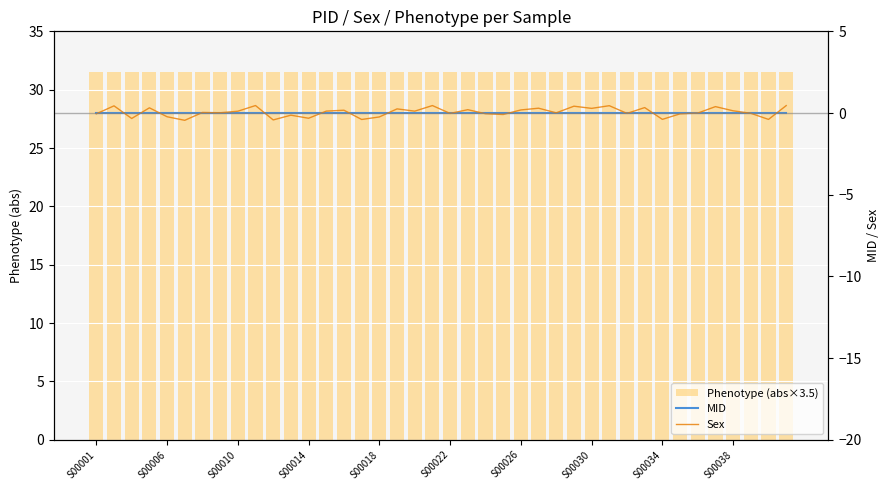

Count the number of categories in the chart.

40